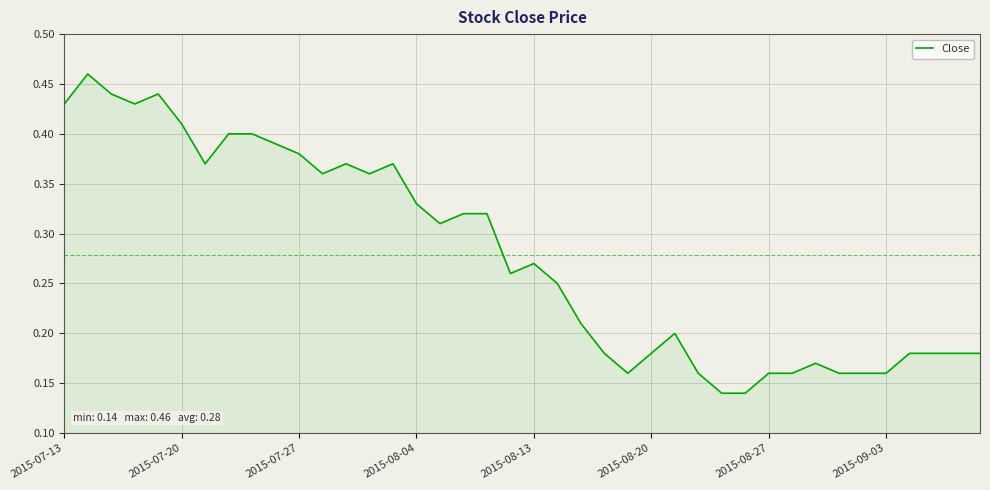

How many lines are shown in the chart?

1